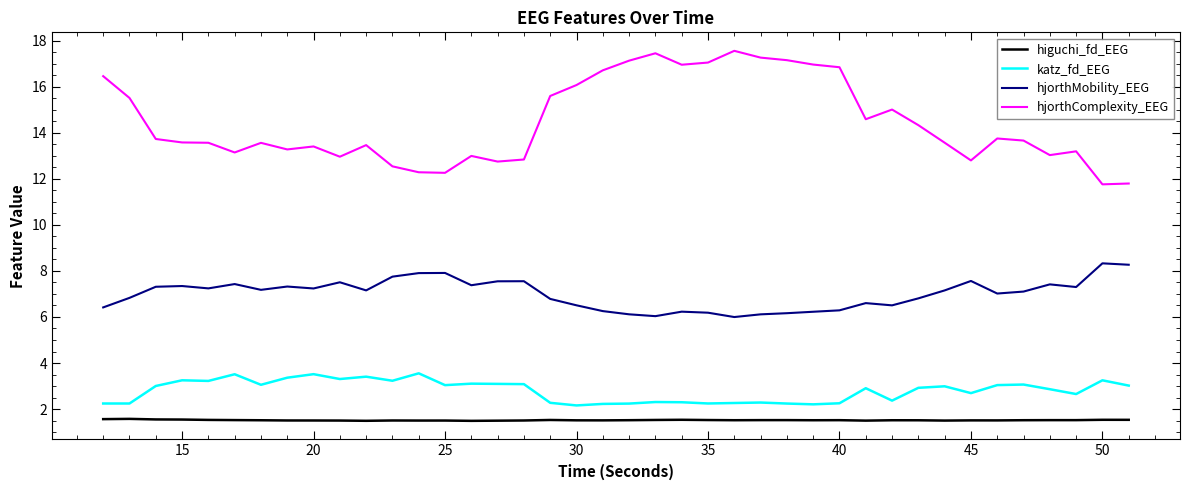

Which series has the largest total across all categories?

hjorthComplexity_EEG